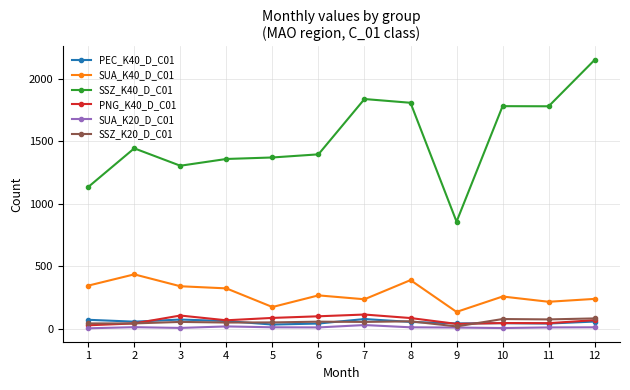

The value of SUA_K40_D_C01 at 3 is 582. True or false?

False